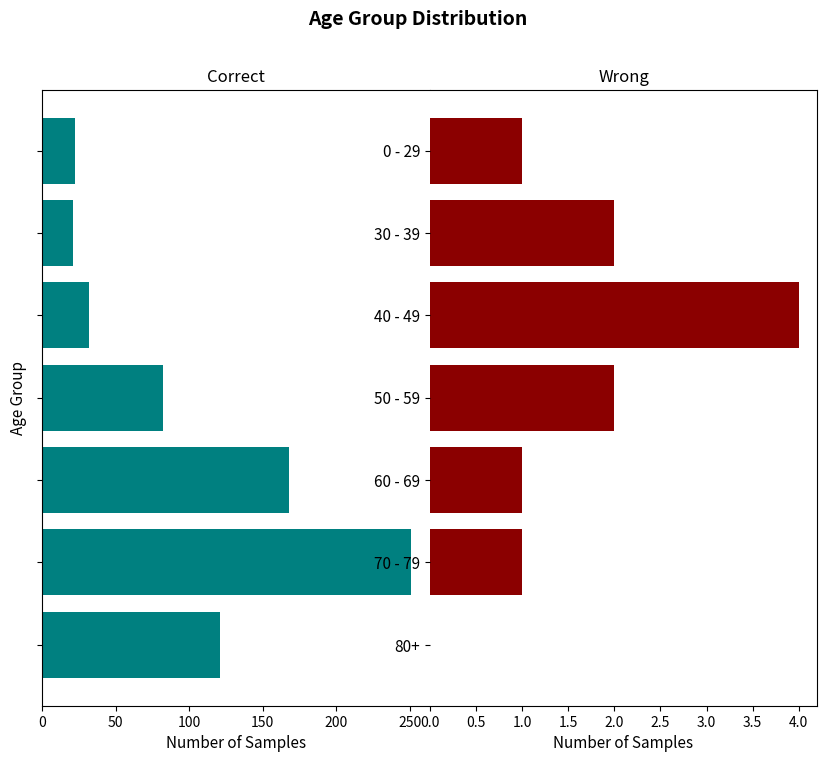

Is the value of Wrong at 50 - 59 greater than the value of Correct at 60 - 69?

No